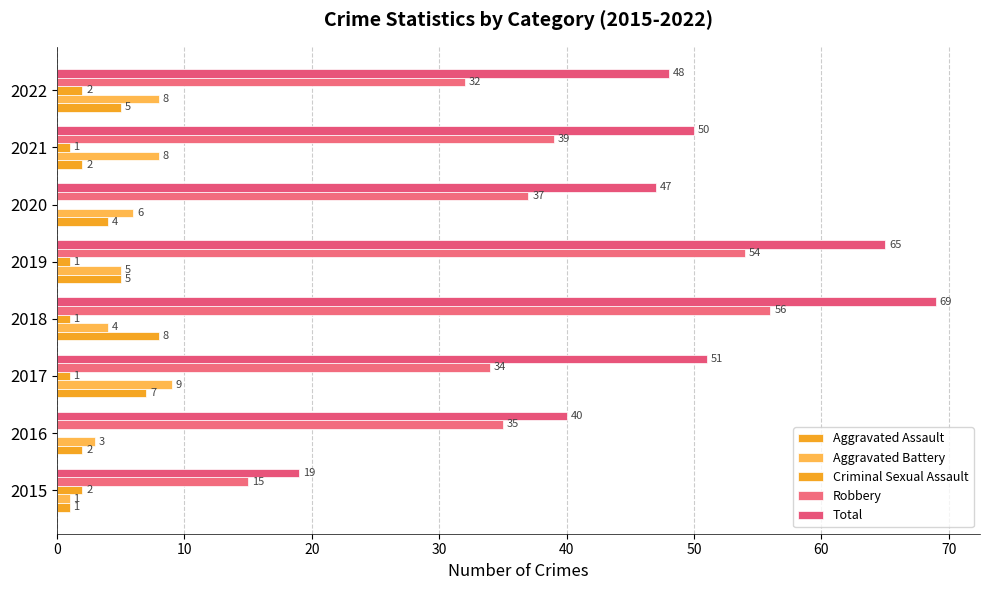

How many distinct data groups are displayed?

5